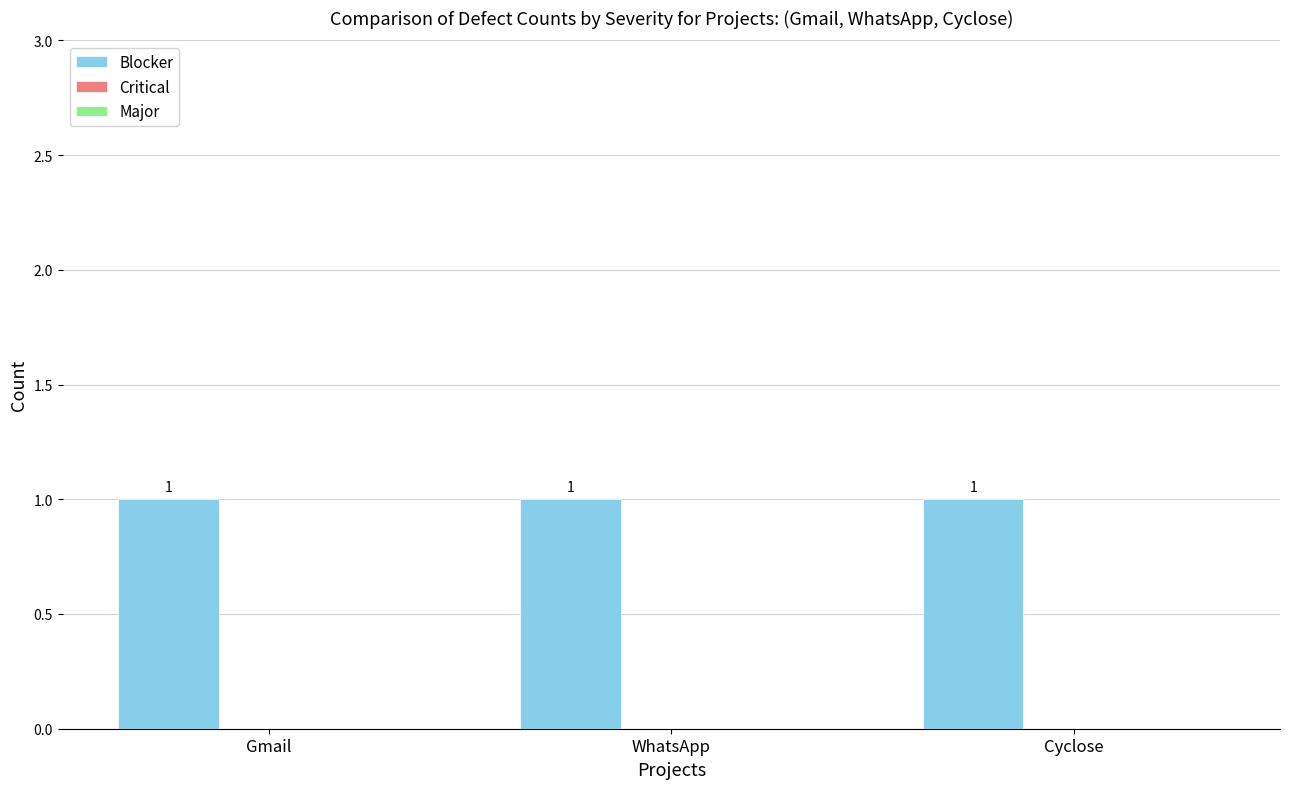

How many data points does each series have?

3